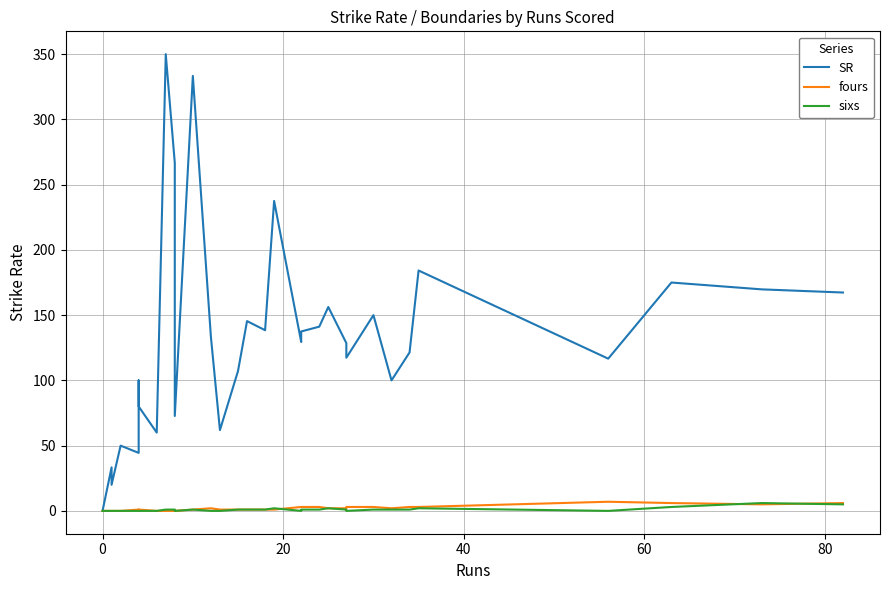

What is the sum of all SR values?

4602.3